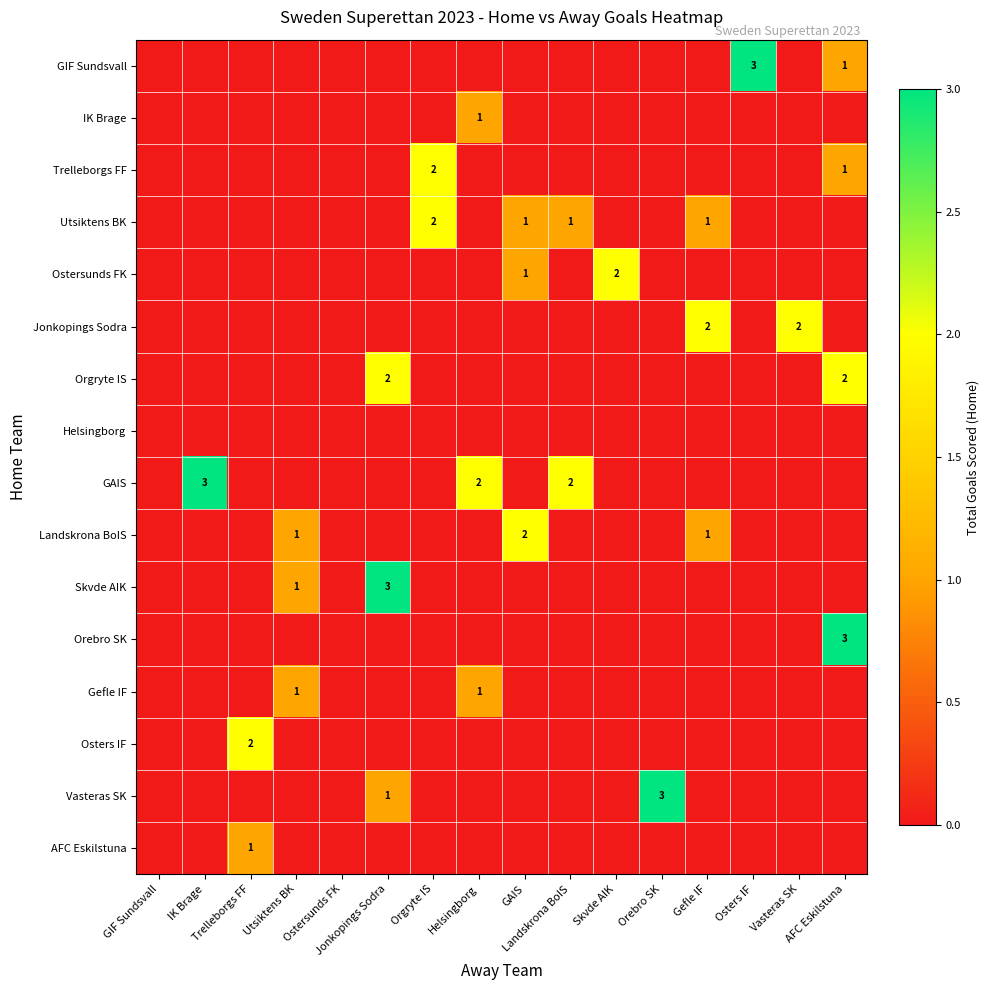

How many distinct data groups are displayed?

16